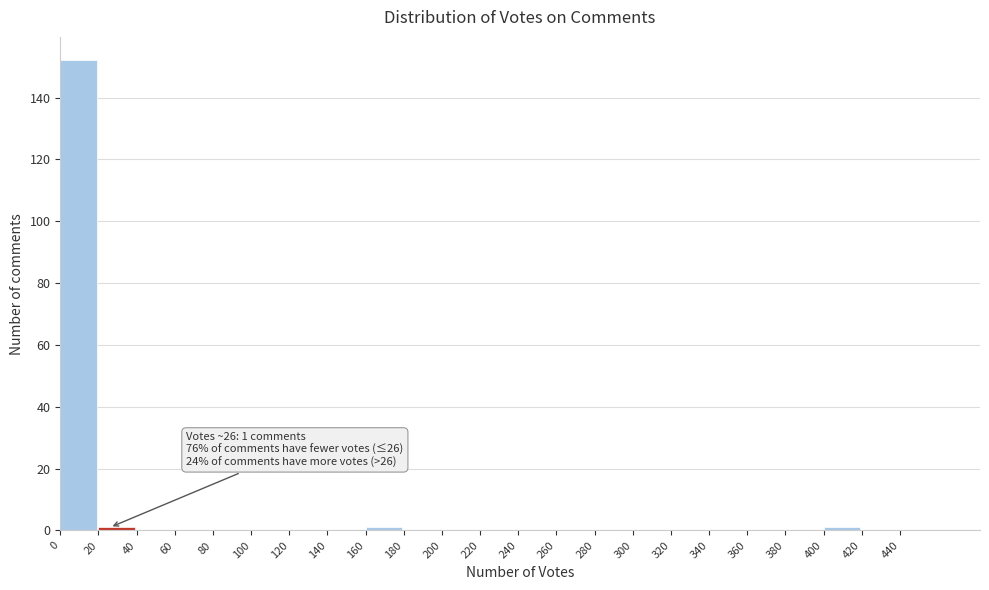

Over which range of the x-axis is the bar tallest?

0 to 20